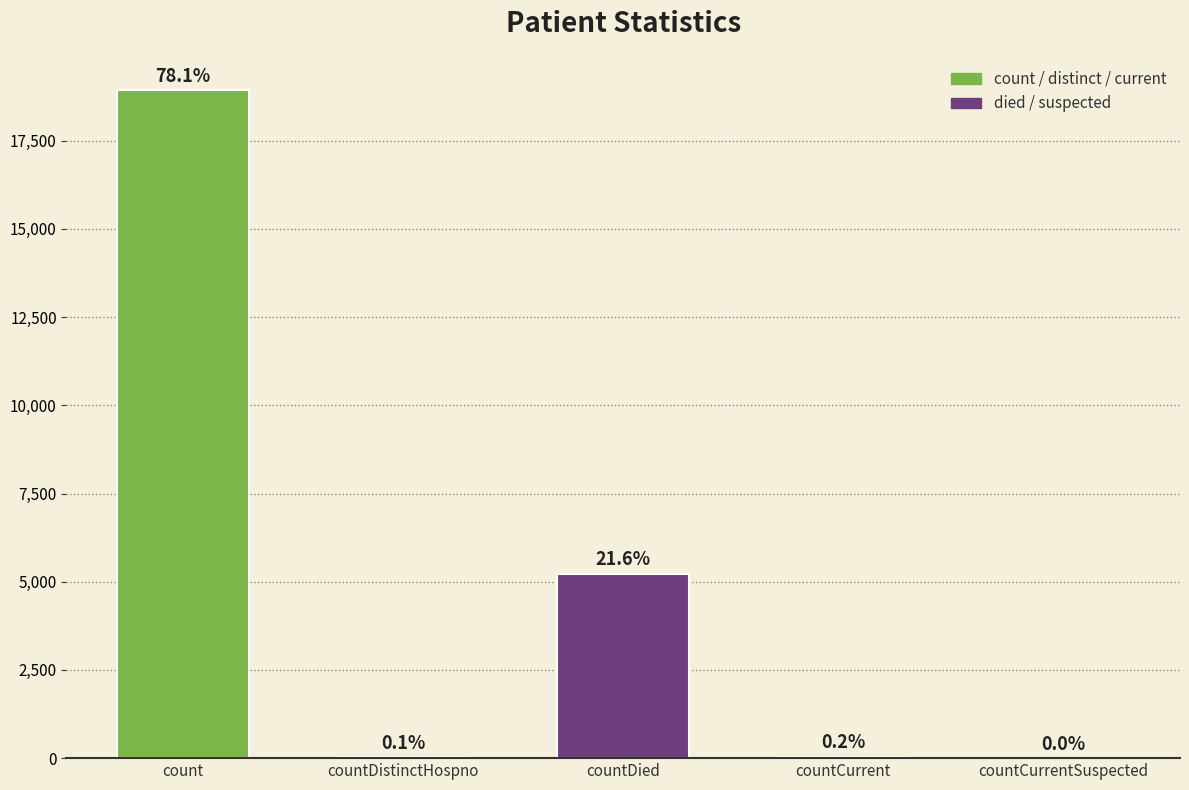

Count the number of categories in the chart.

5